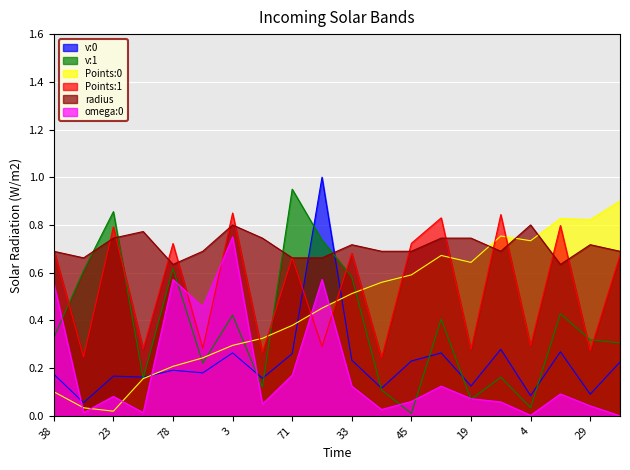

True or false: Points:1 and v:0 cross at least once.

True